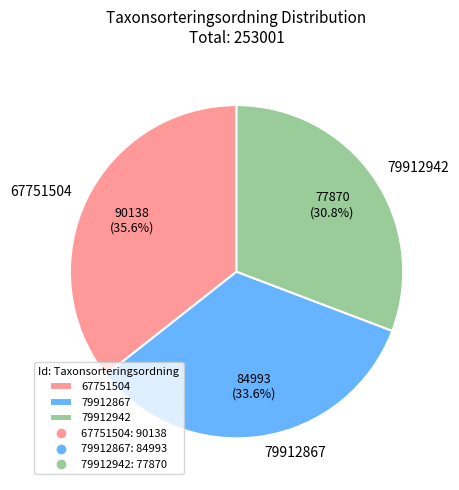

What is the ratio of the value at 67751504 to the value at 79912867?

1.1